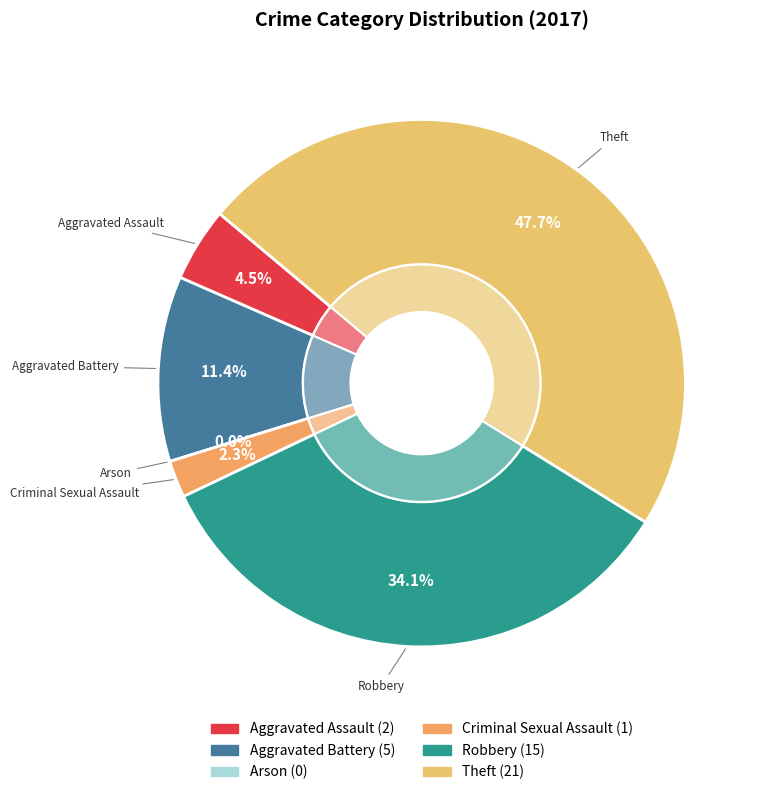

To the nearest percent, what percentage of the pie is Criminal Sexual Assault?

2%